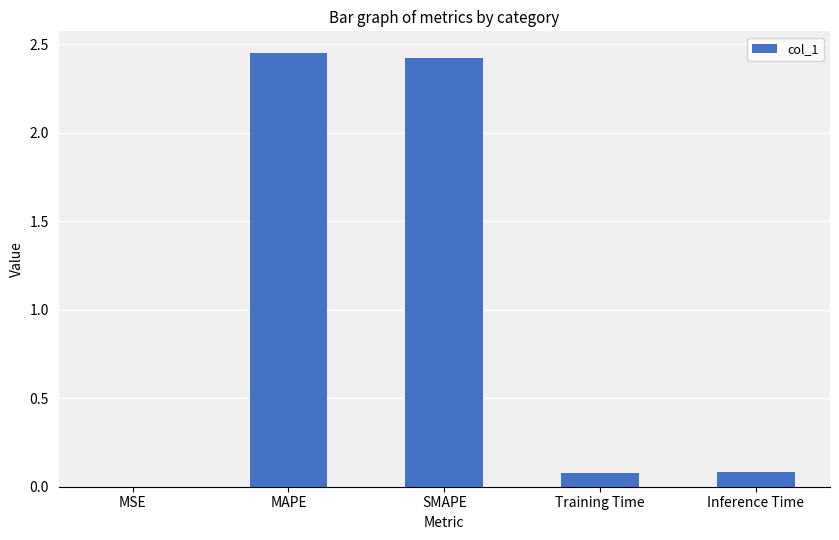

Is it true that the value at SMAPE is 3.5?

False